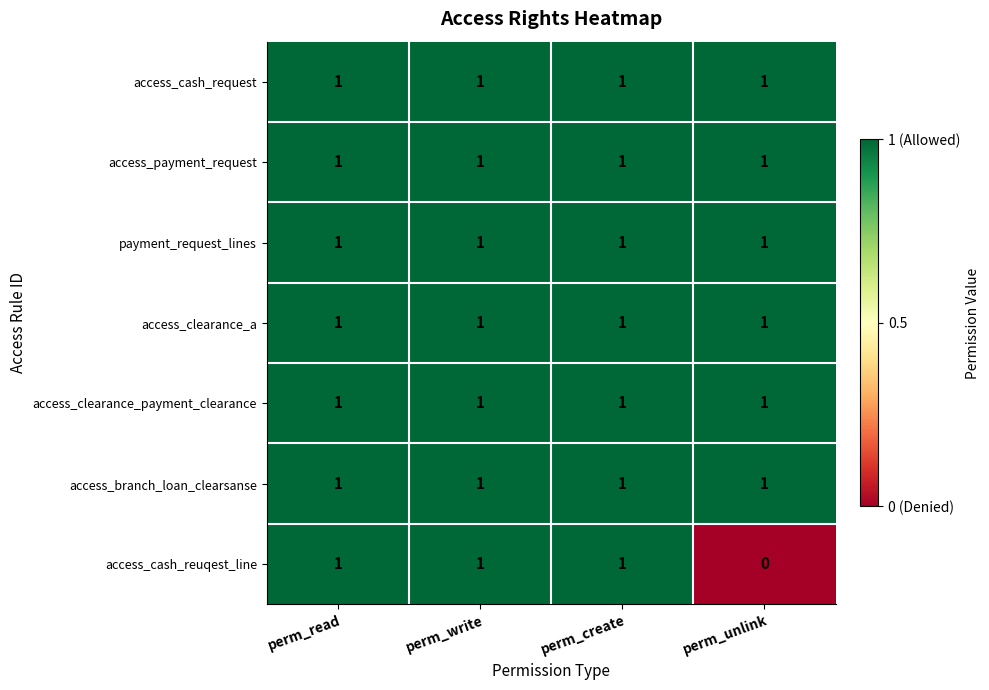

True or false: access_cash_reuqest_line has a value of 2 at perm_create.

False